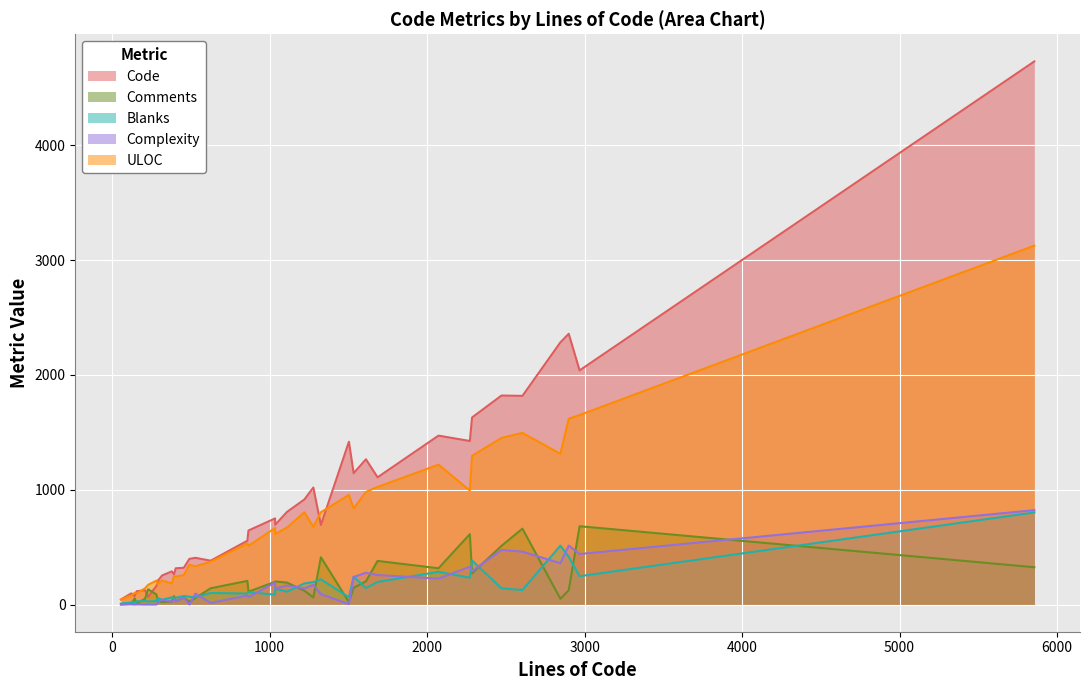

True or false: Comments and Blanks cross at least once.

True